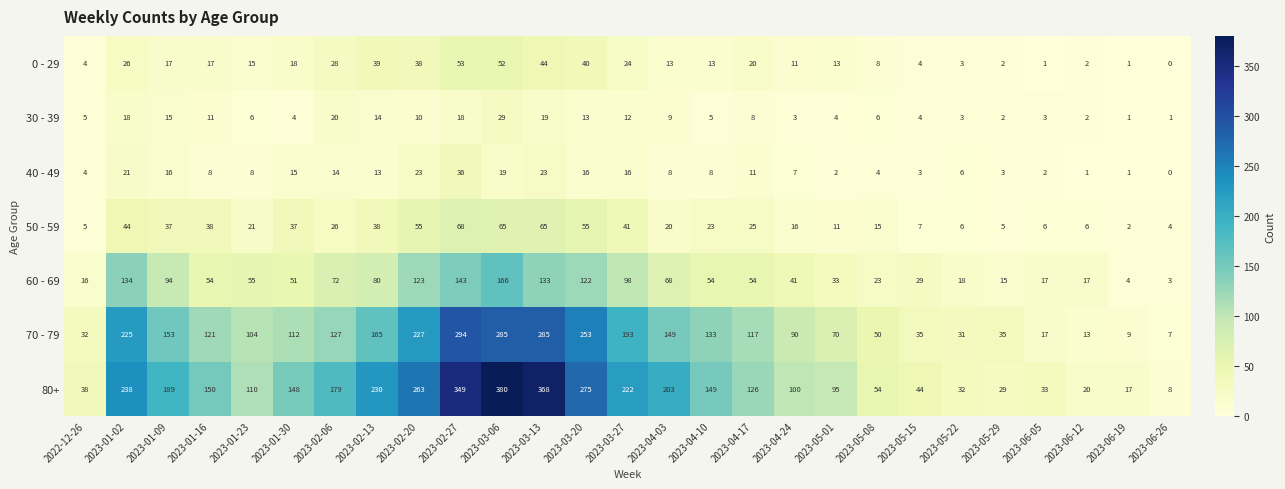

How many data points does each series have?

27